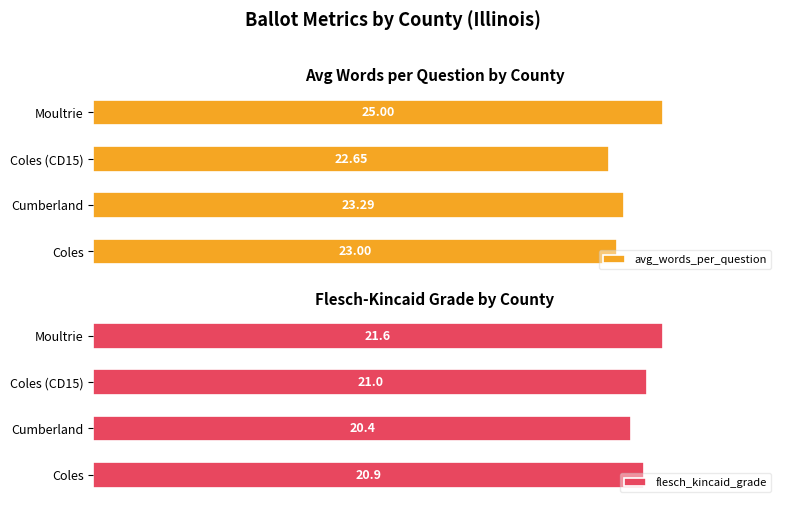

Where is avg_words_per_question nearest to the value 23?

Coles